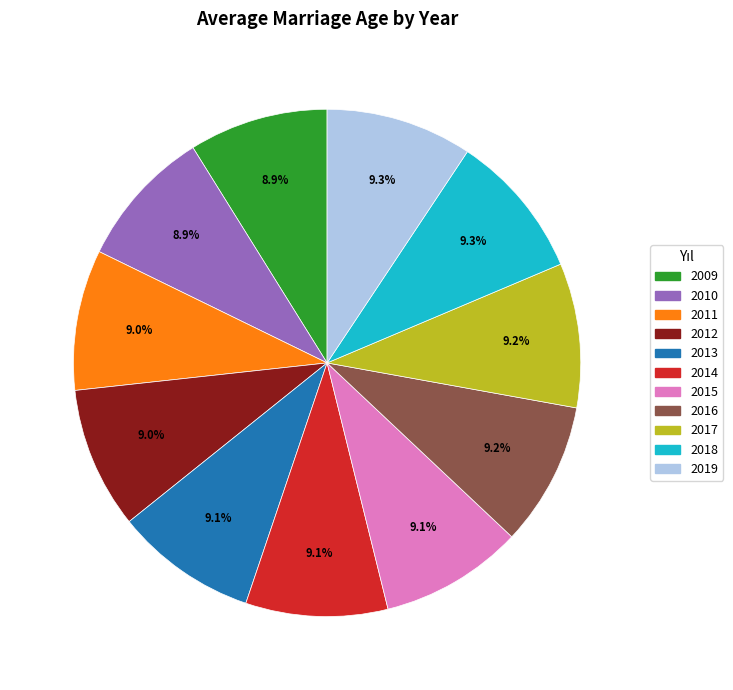

To the nearest percent, what percentage of the pie is 2013?

9%